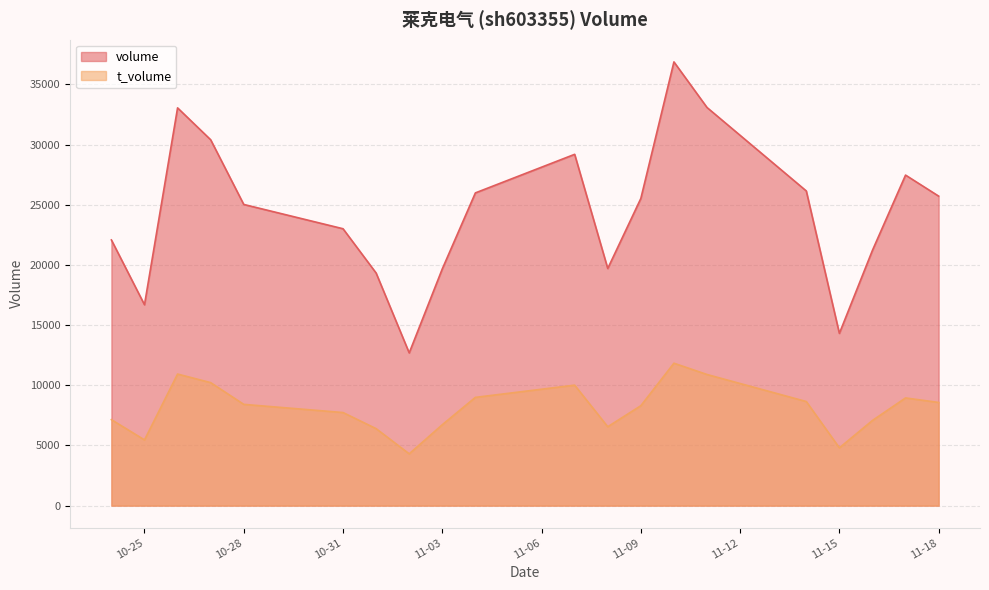

Which series has the widest spread of values?

volume